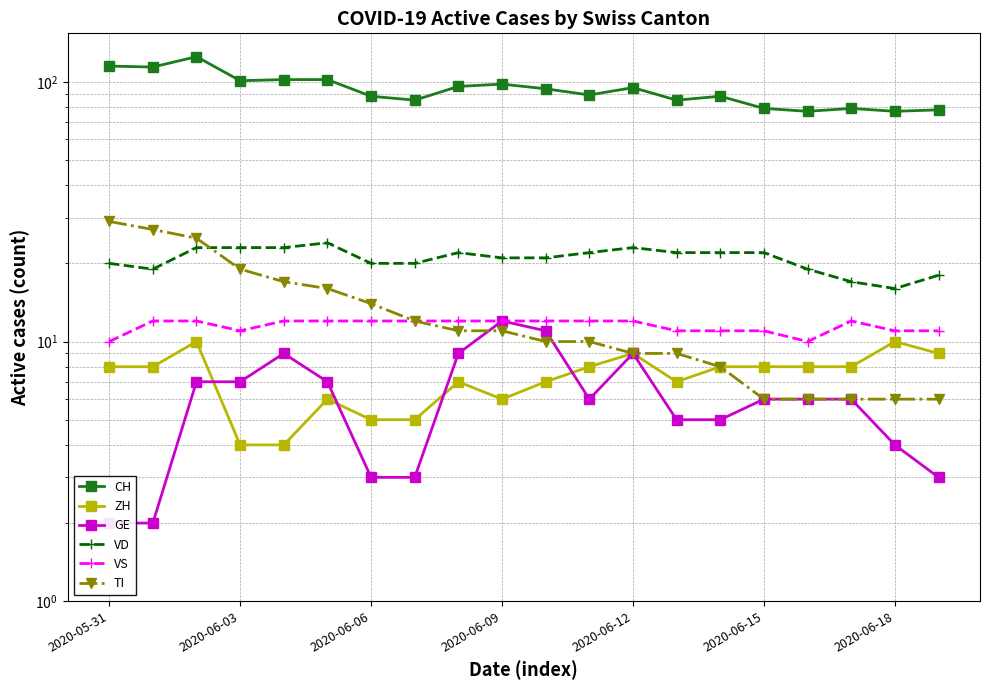

True or false: VD and ZH intersect in this chart.

False